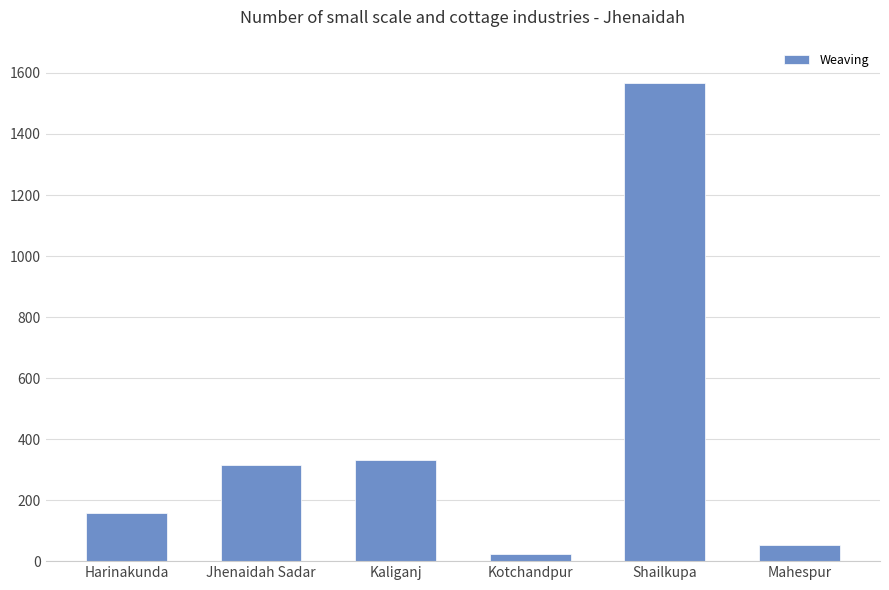

Count the number of data series in this chart.

1